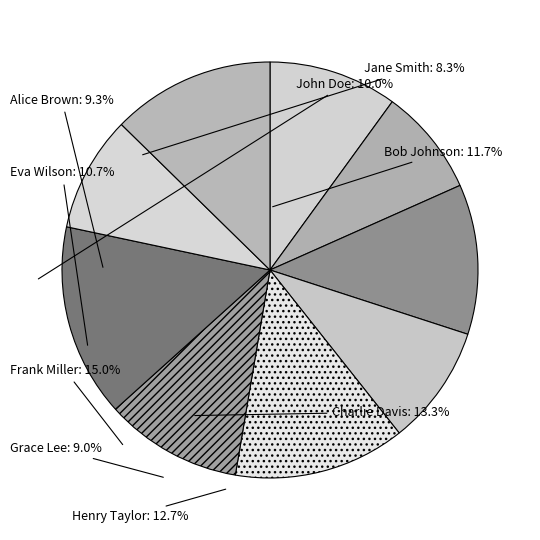

How much of the chart is everything except Frank Miller?

85.0%